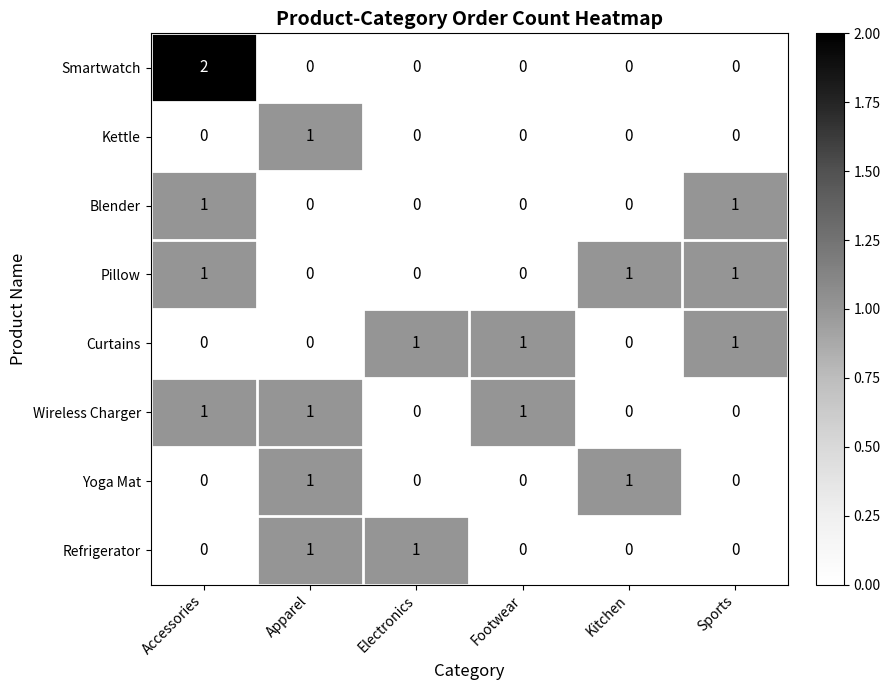

At which category is the sum across all series the highest?

Accessories